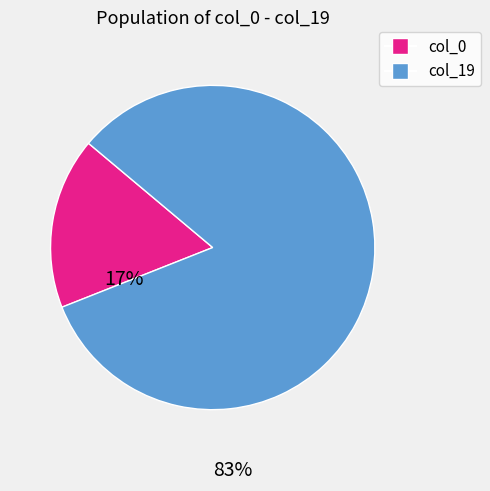

Is there any slice that represents more than half of the pie?

Yes